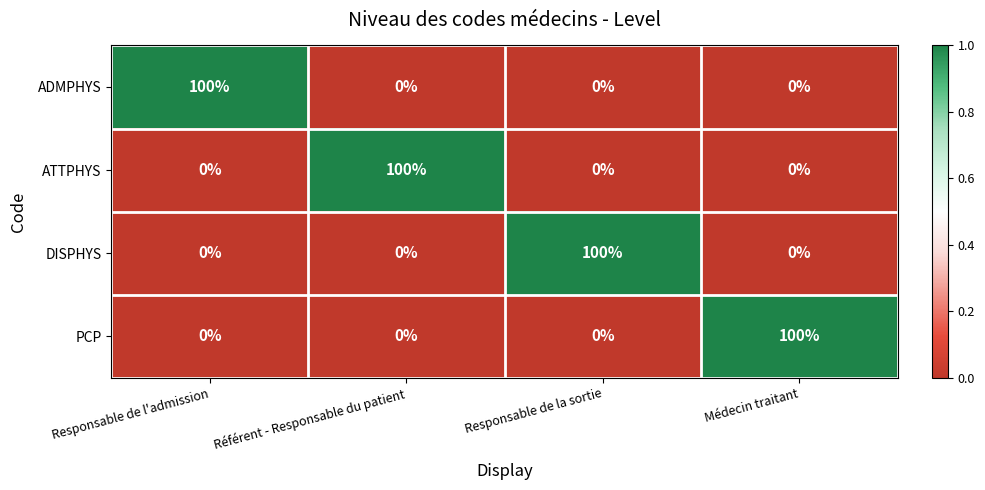

True or false: ATTPHYS has a value of 0 at Responsable de la sortie.

True